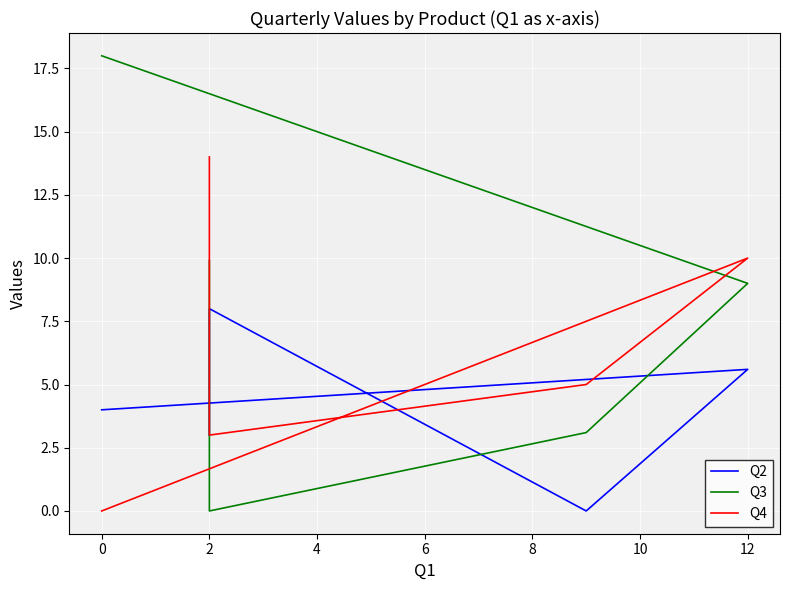

What is the maximum value shown in the chart?

18.0